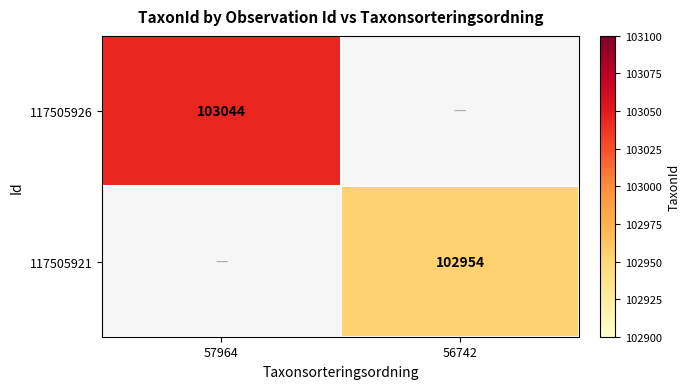

The value of 117505921 at 56742 is 102954. True or false?

True